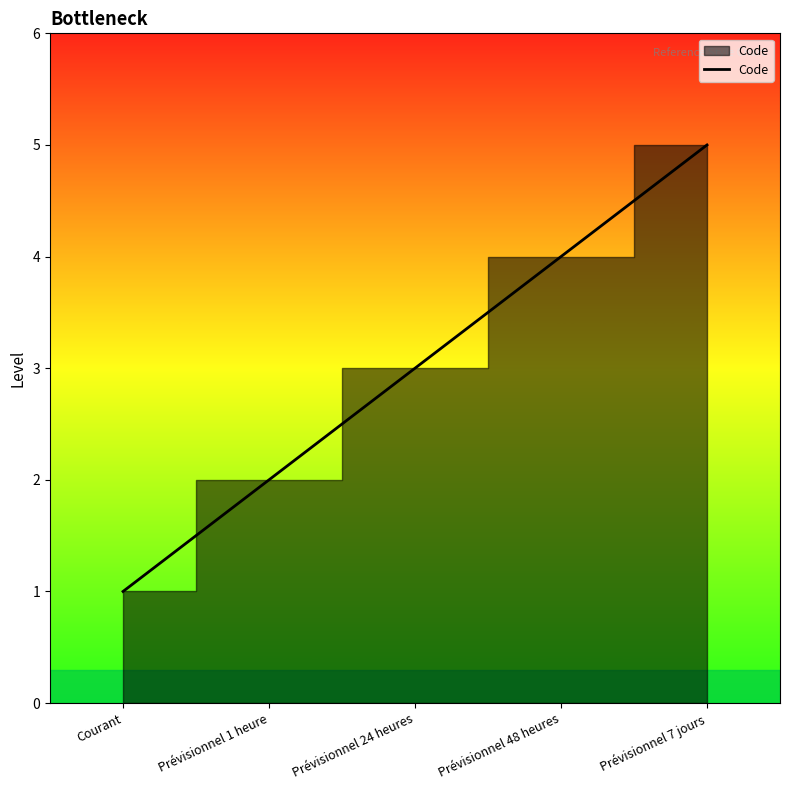

What is the sum of all values?

15